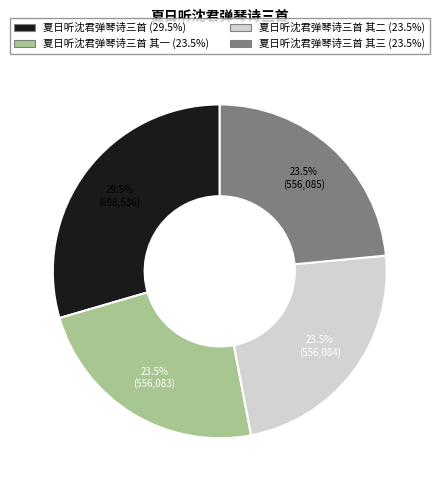

Is there any slice that represents more than half of the pie?

No